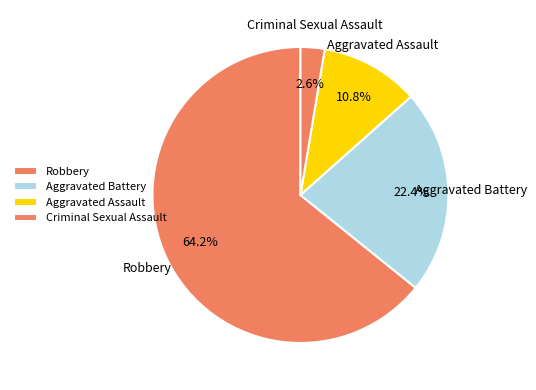

What percentage is NOT represented by Aggravated Assault?

89.2%